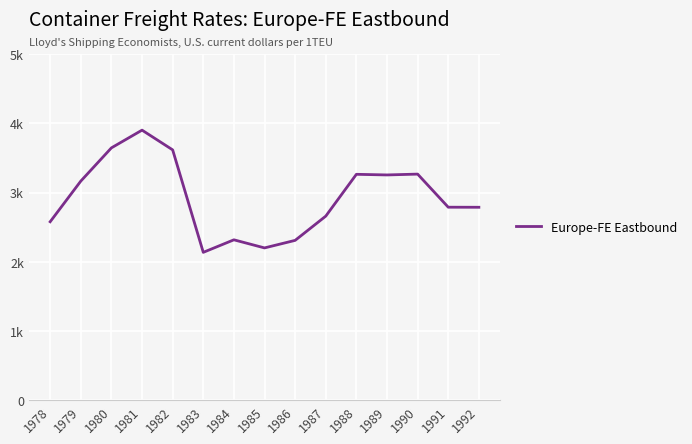

Is this an area chart (filled region under the line)?

No